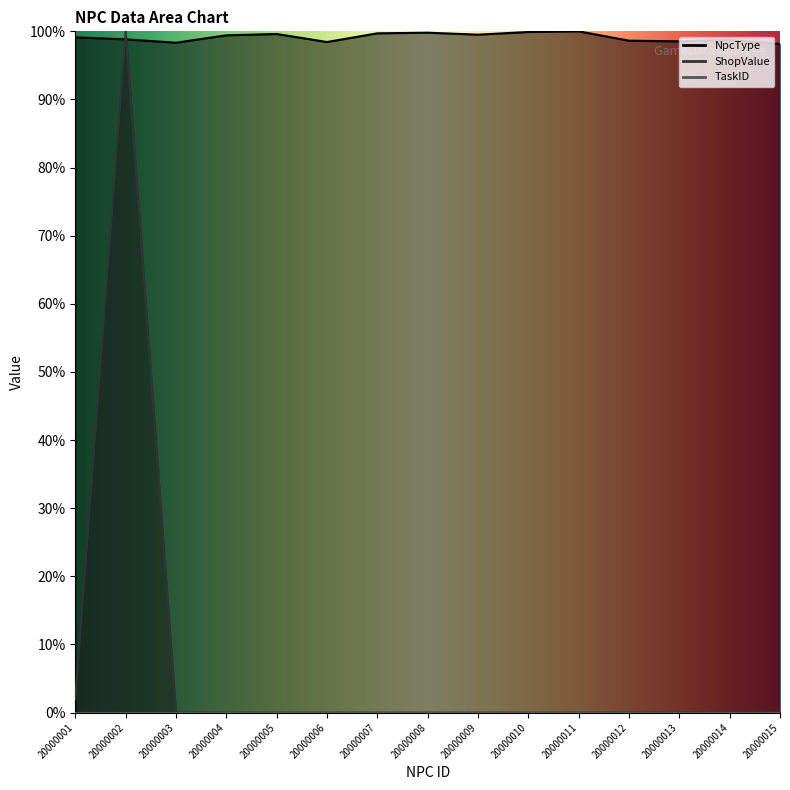

What is the difference between the highest and lowest values at 20000006?

98.4